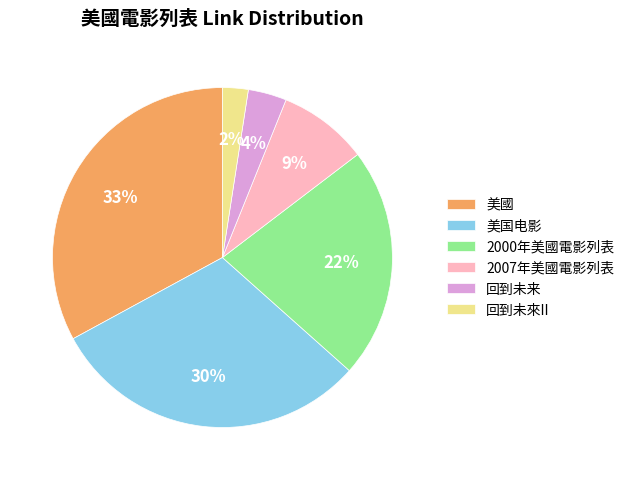

Count the number of slices in the pie.

6